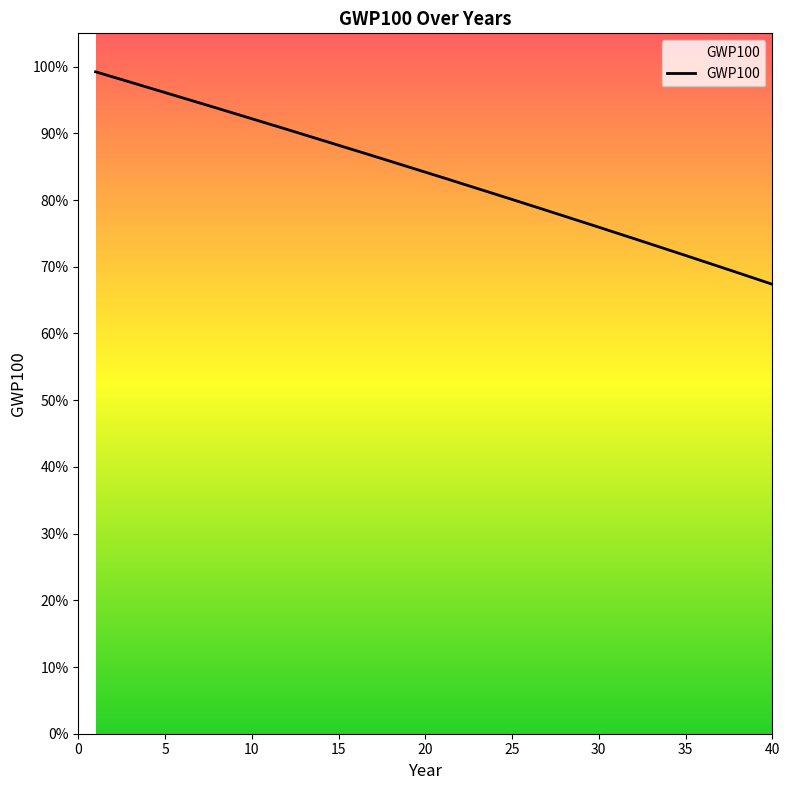

How many lines are shown in the chart?

1